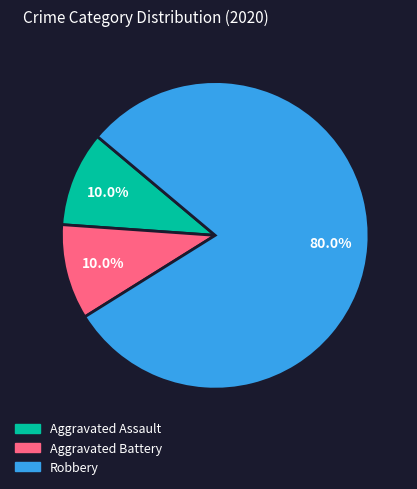

What percentage is NOT represented by Aggravated Assault?

90.0%